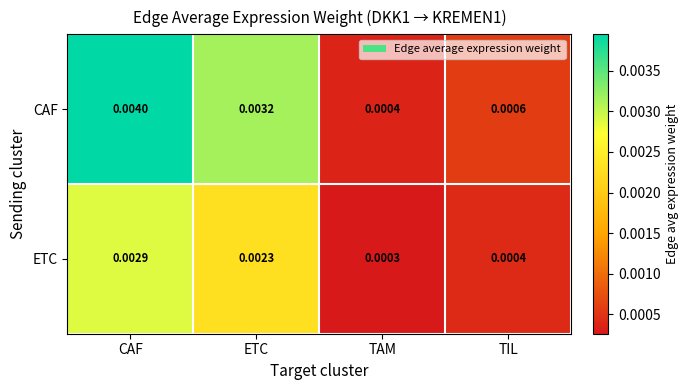

At how many categories does at least one series exceed 0?

4